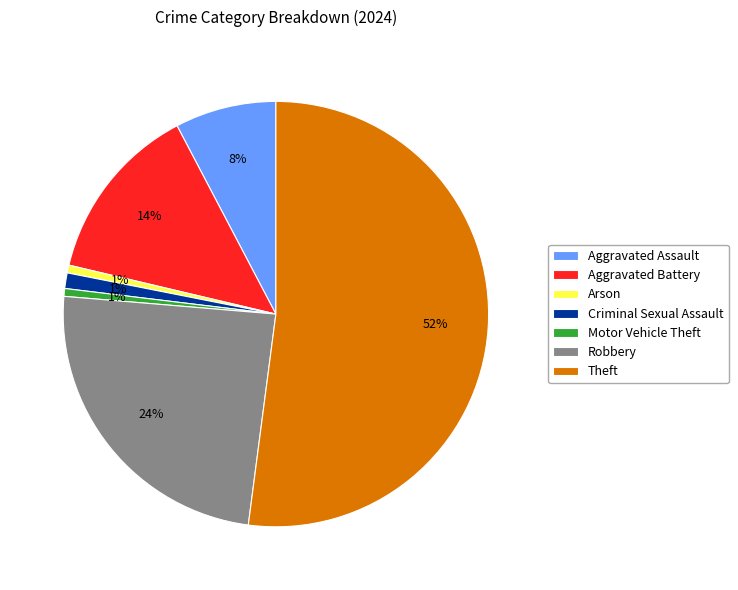

To the nearest percent, what percentage of the pie is Aggravated Assault?

8%